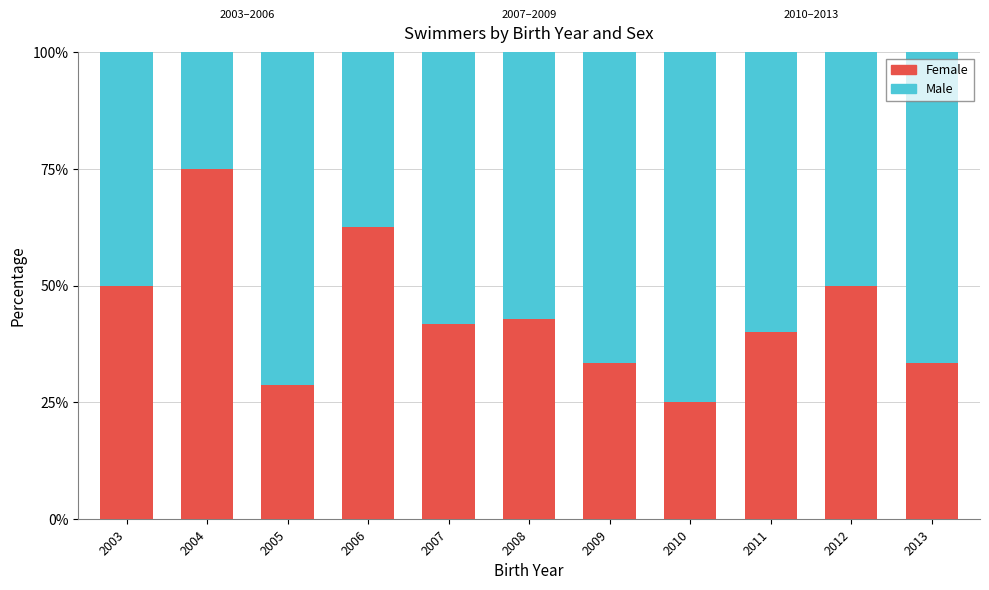

Which category has the highest value in the Female series?

2004